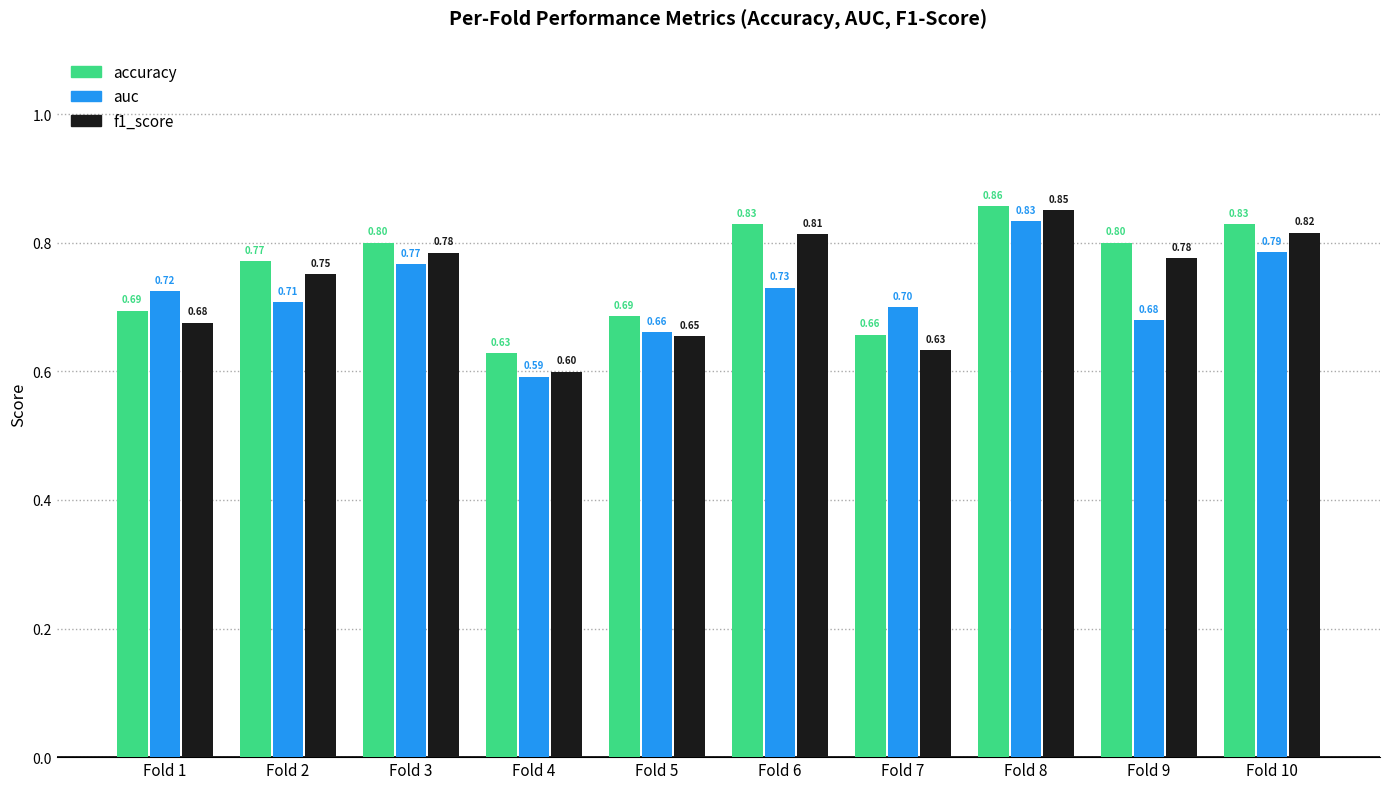

True or false: auc has a value of 0.8 at Fold 10.

True